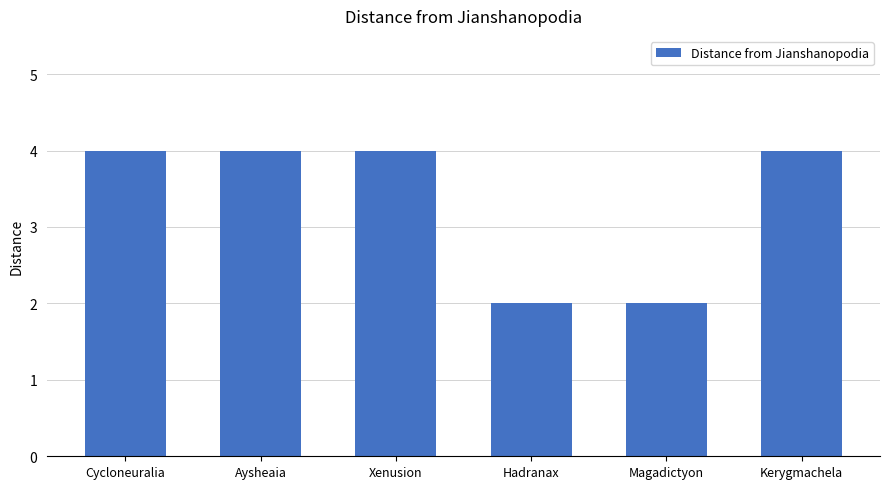

True or false: the data shows 2 at Magadictyon.

True